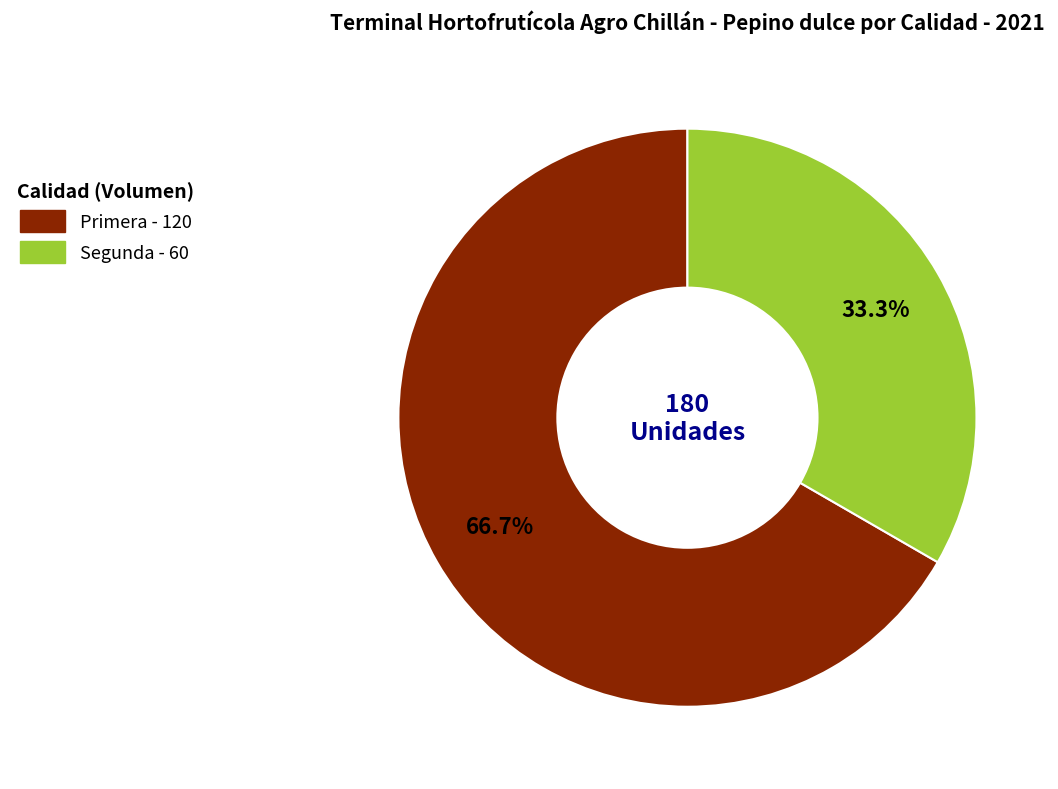

To the nearest percent, what is the difference between the largest and smallest slice percentages?

33%